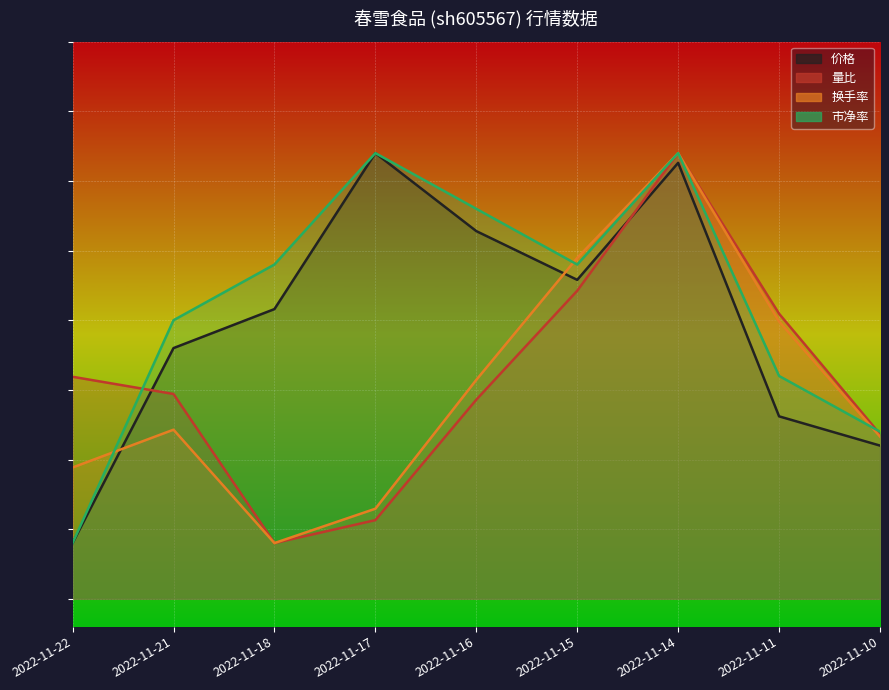

What is the difference between the 量比 values at 2022-11-18 and 2022-11-17?

0.8